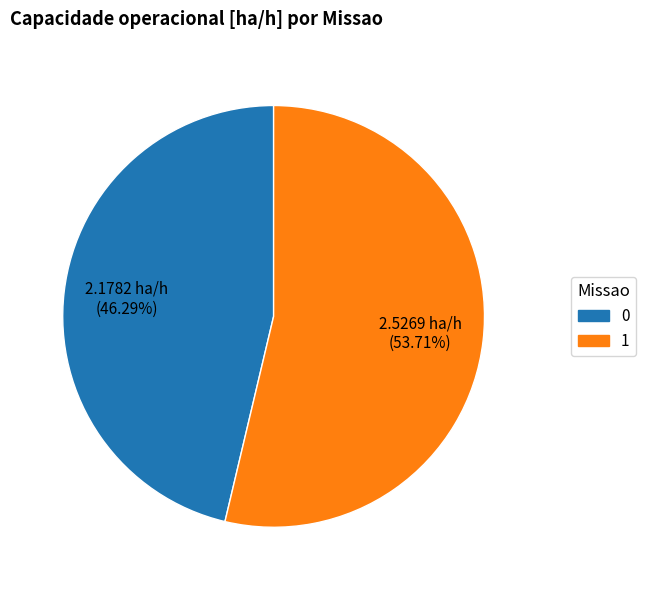

How many slices are in this pie chart?

2